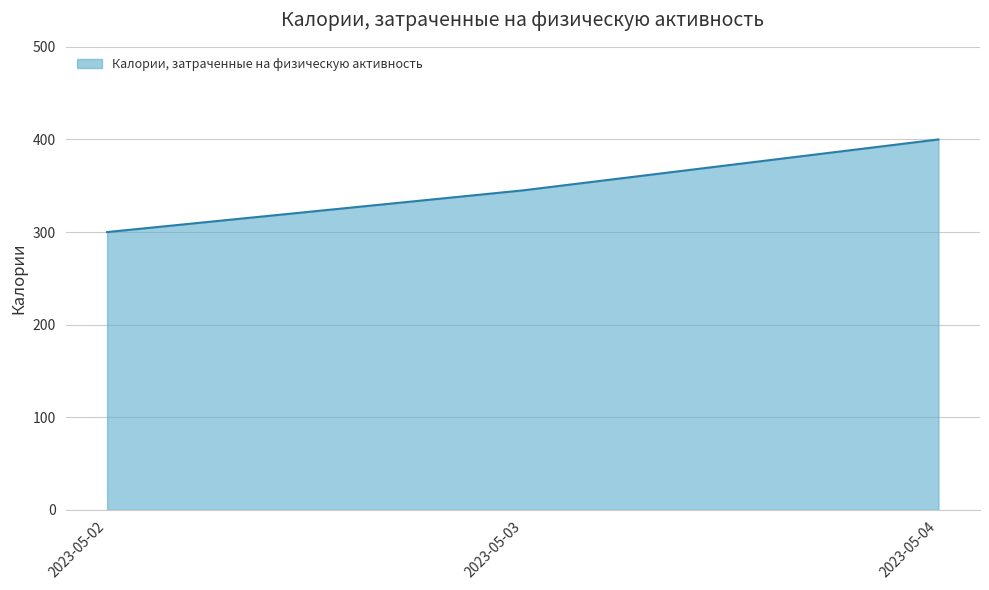

Reading left to right, what are all the values shown in this chart?

2023-05-02=300	2023-05-03=345	2023-05-04=400